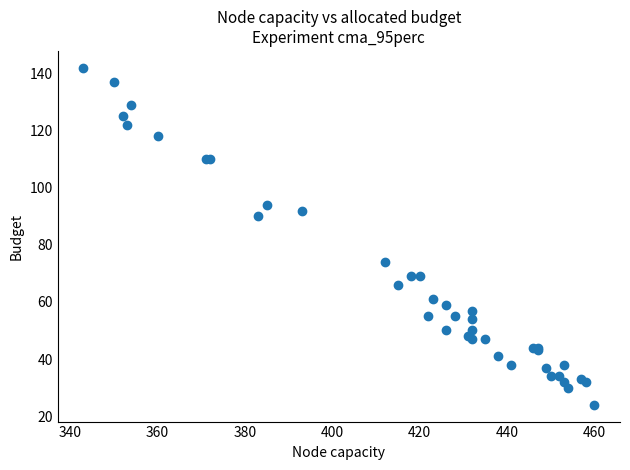

What Y value in the scatter plot is closest to 83?

90